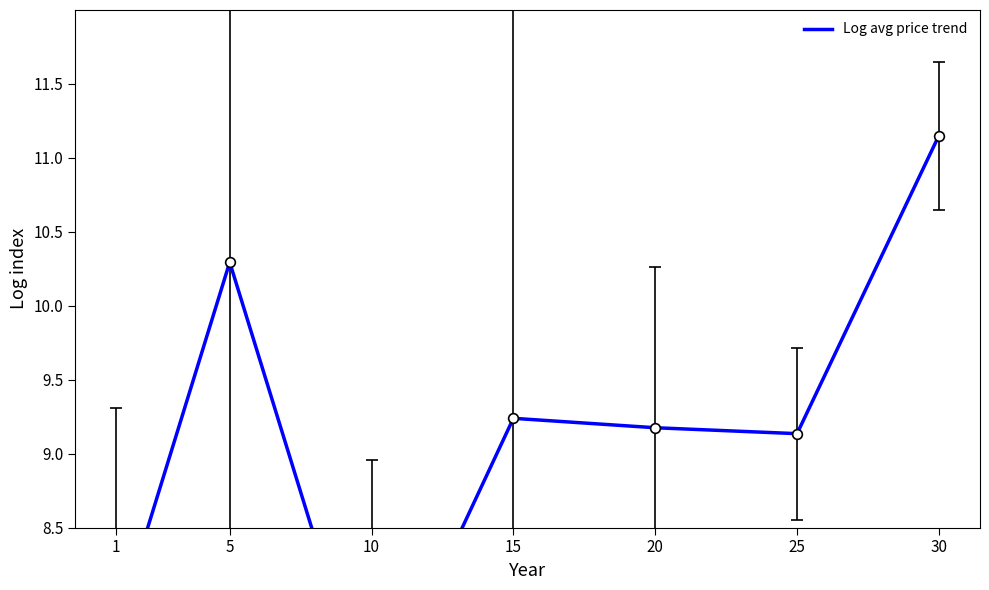

How many categories are shown in the chart?

7